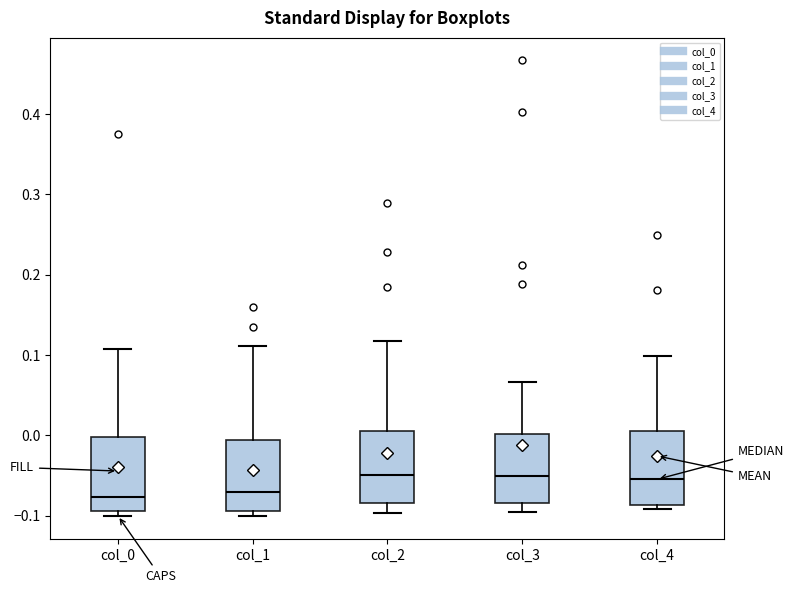

Reading left to right, transcribe this box plot: for each box, give where its median line is, the range the box spans, and where its two whiskers end, as read against the y-axis. The values are not printed on the chart, so give them approximately, as read against the axis.

col_0: median -0.08, box -0.09 to 0.00, whiskers -0.10 to 0.11
col_1: median -0.07, box -0.09 to -0.01, whiskers -0.10 to 0.11
col_2: median -0.05, box -0.08 to 0.01, whiskers -0.10 to 0.12
col_3: median -0.05, box -0.08 to 0.00, whiskers -0.09 to 0.07
col_4: median -0.05, box -0.09 to 0.01, whiskers -0.09 (just below the box's lower edge) to 0.10